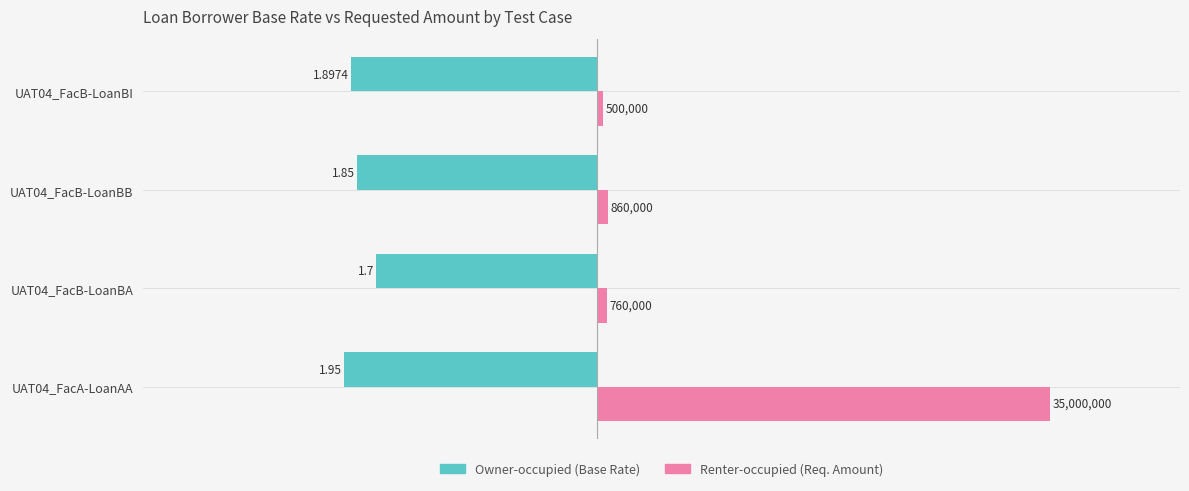

The value of Renter-occupied (Req. Amount ÷10M) at UAT04_FacA-LoanAA is 3.5. True or false?

True